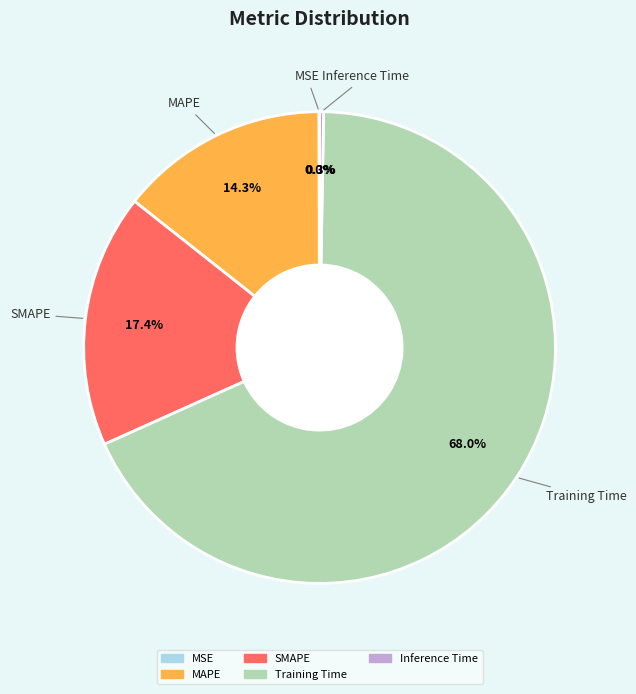

What percentage do Training Time and MAPE together represent?

82.3%